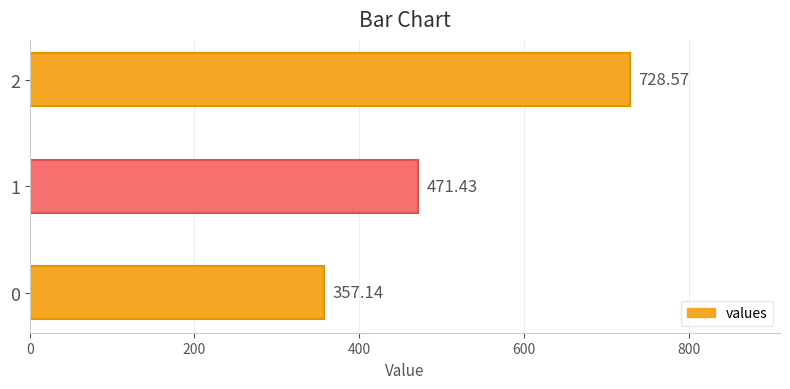

Approximately how many times larger is the value at 0 compared to 1?

0.8